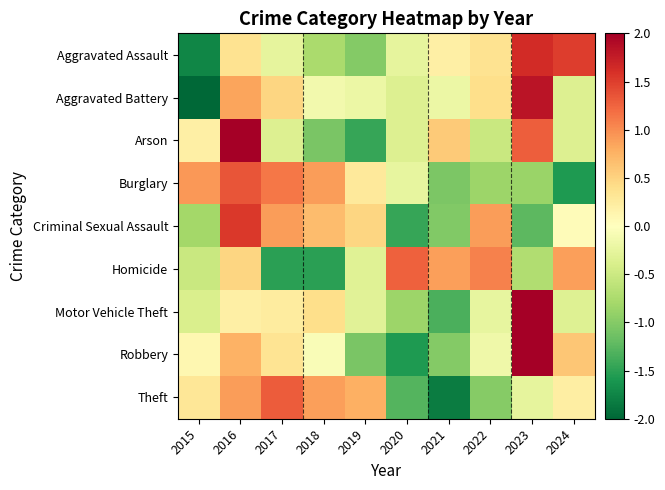

What is the minimum value shown in the chart?

-2.3